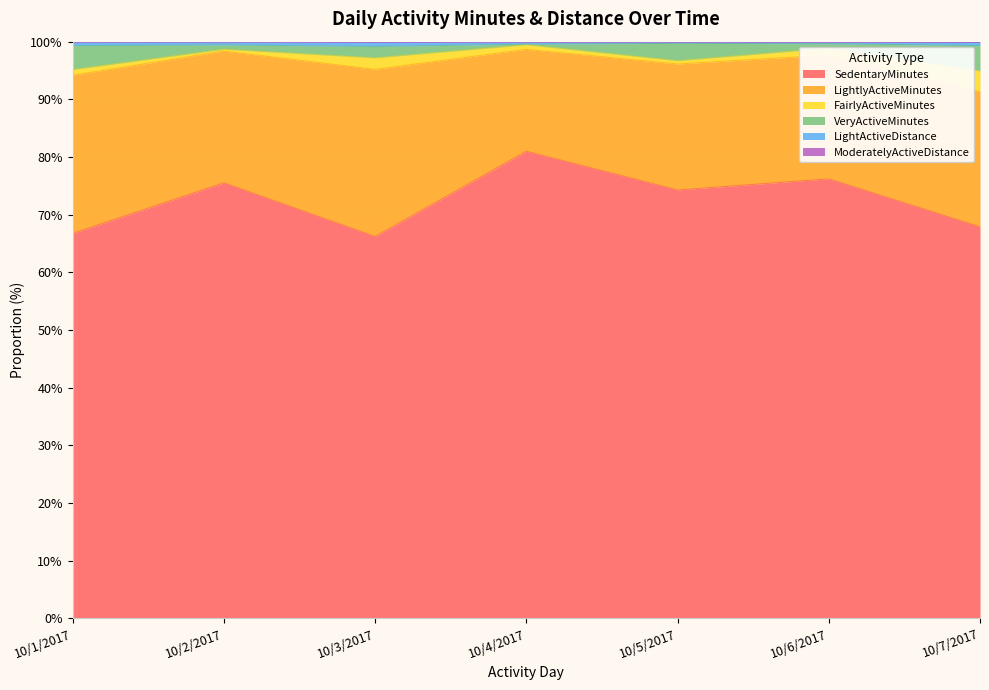

True or false: LightActiveDistance and ModeratelyActiveDistance cross at least once.

False